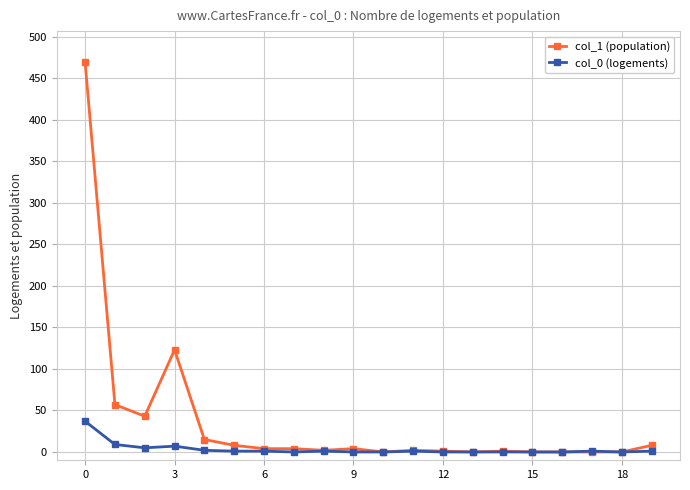

What is the difference between the maximum and minimum values in the col_1 (population) series?

469